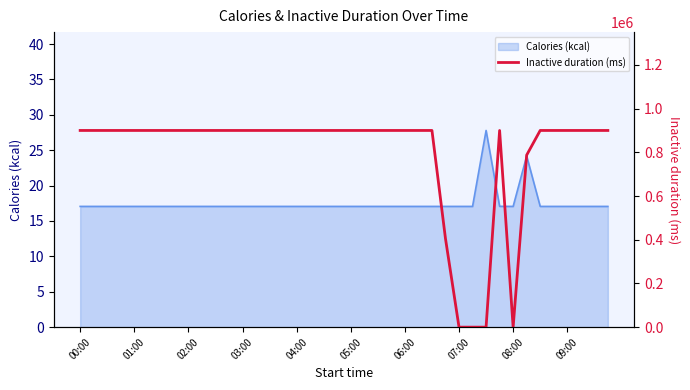

What is the lowest value of the Calories (kcal) series?

17.1